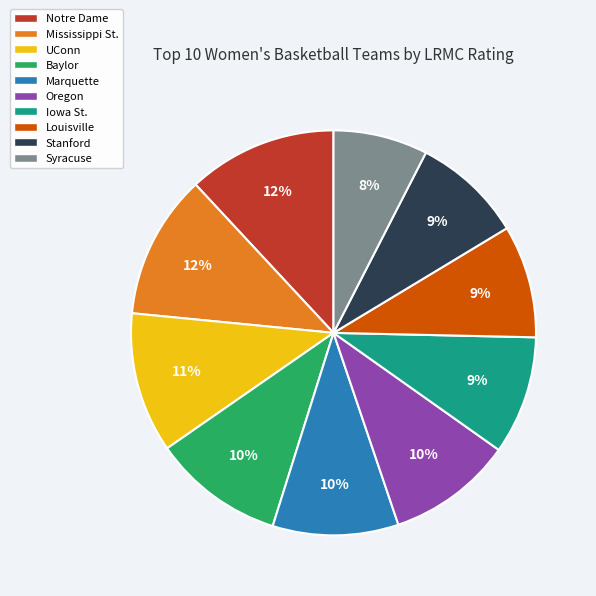

Is Syracuse the majority of the pie?

No